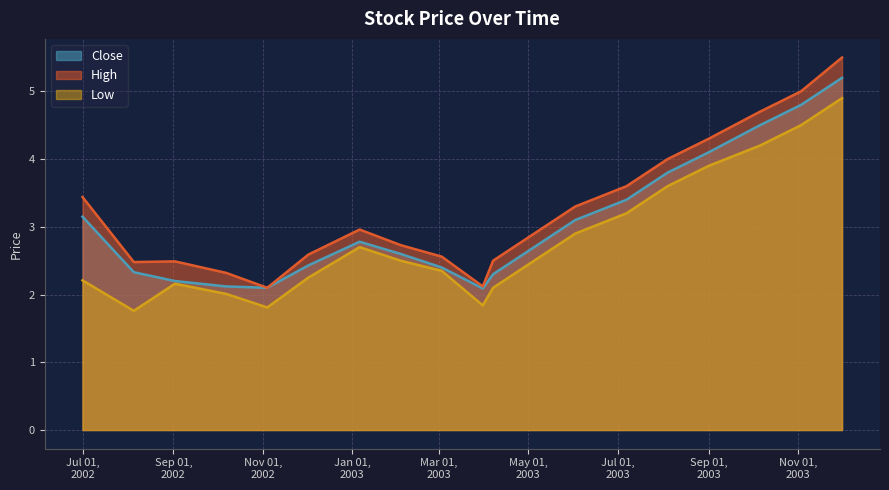

True or false: Close and Low intersect in this chart.

False